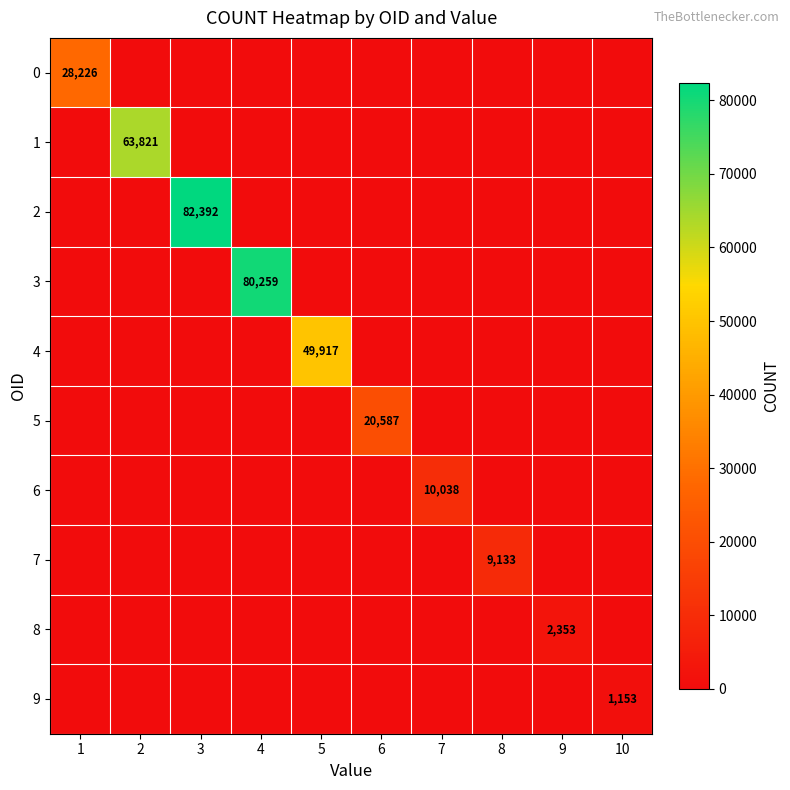

At how many categories does at least one series exceed 36761?

4